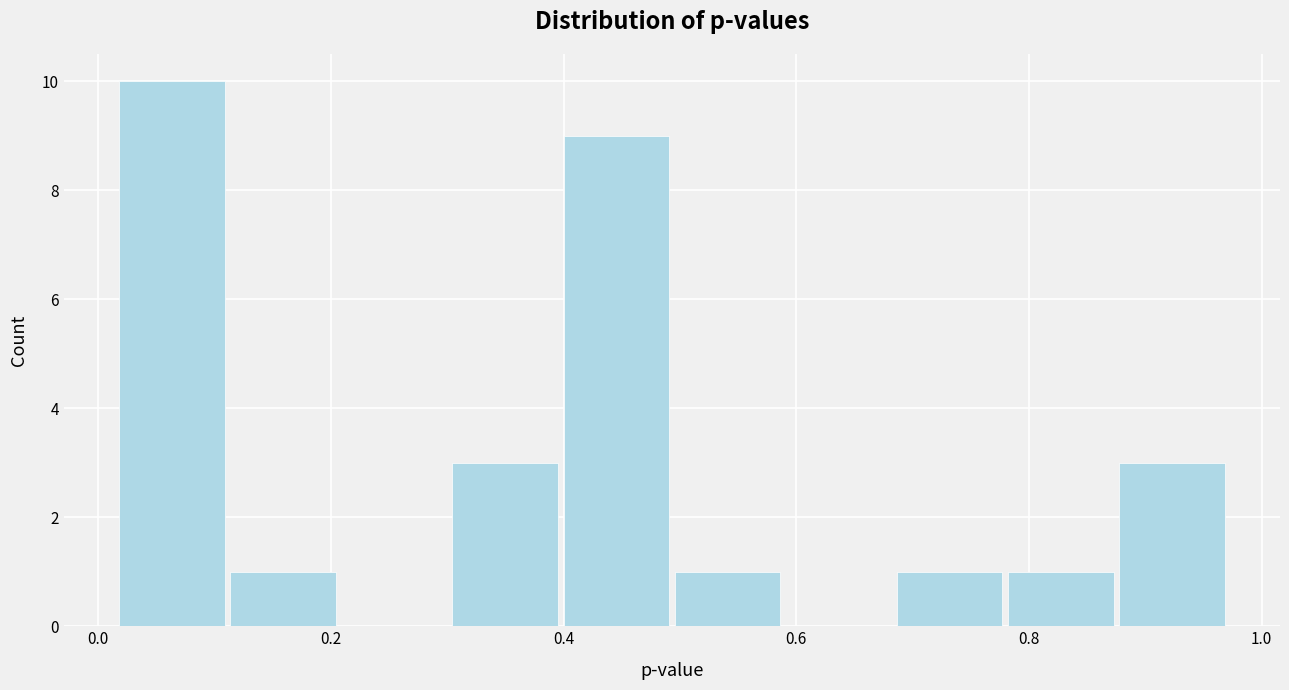

Reading left to right, transcribe this chart: for each bar, give the range it covers on the x-axis and its height. Neither the bar edges nor the heights are printed on the chart, so give them approximately, as read against the axes.

0.02 to 0.12: 10
0.12 to 0.20: 1
0.20 to 0.30: 0
0.30 to 0.40: 3
0.40 to 0.50: 9
0.50 to 0.58: 1
0.58 to 0.68: 0
0.68 to 0.78: 1
0.78 to 0.88: 1
0.88 to 0.98: 3